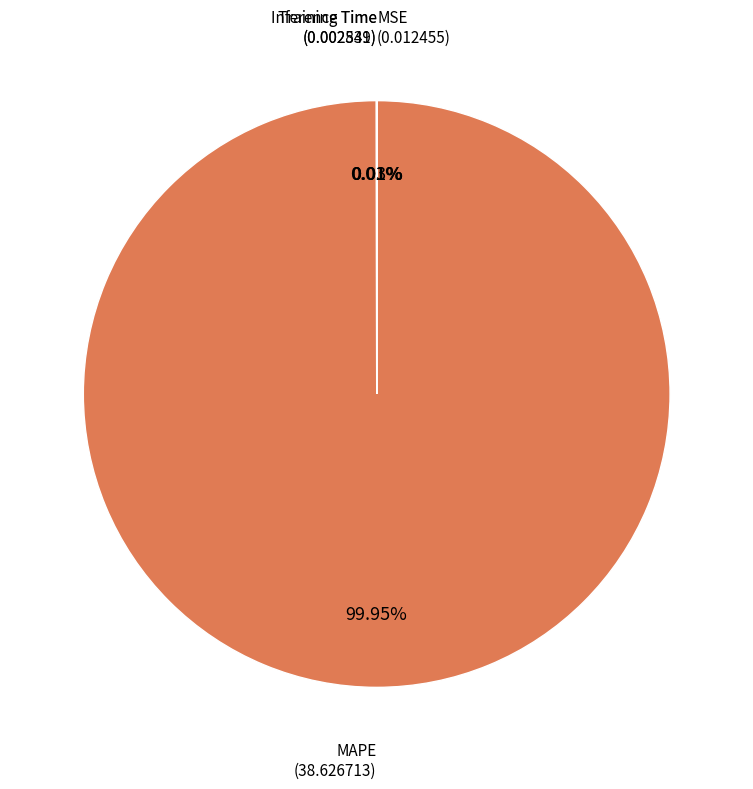

Is there a majority slice in this chart?

Yes